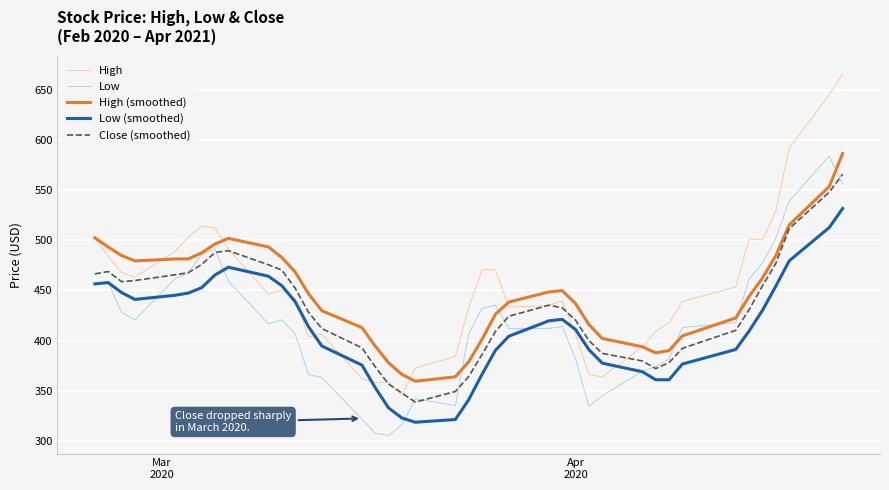

What is the maximum value shown in the chart?

665.7